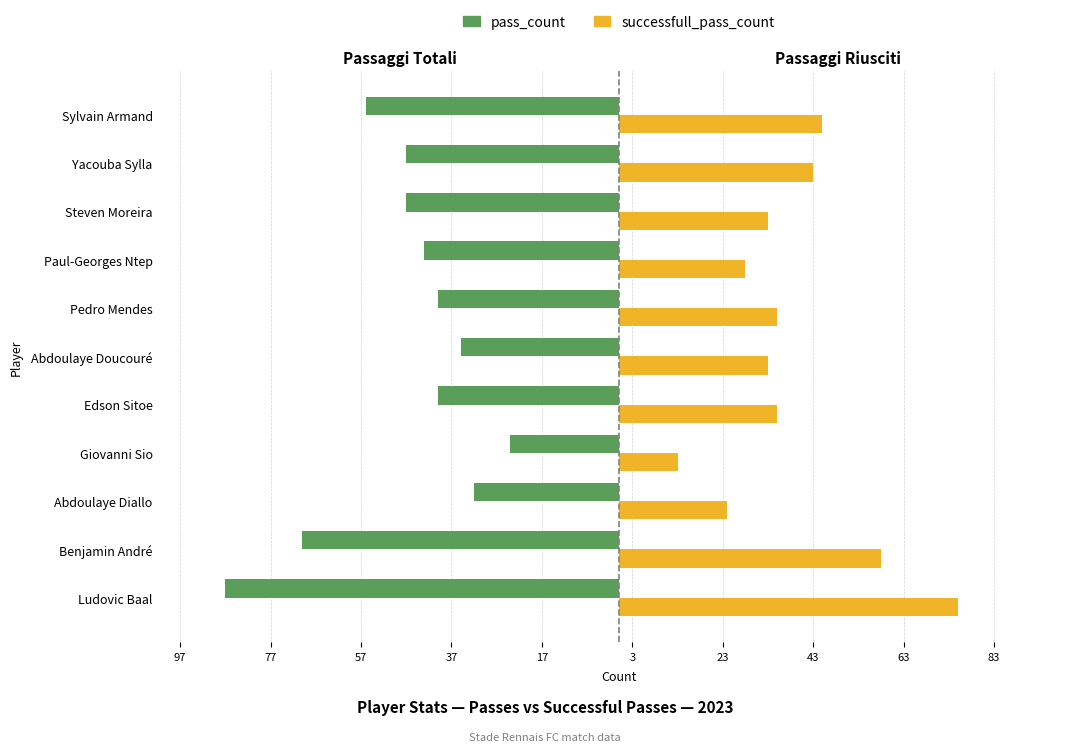

True or false: successfull_pass_count has a value of 103 at Benjamin André.

False